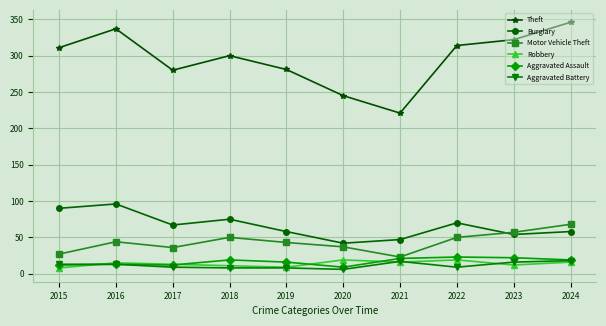

Which series has the largest total across all categories?

Theft